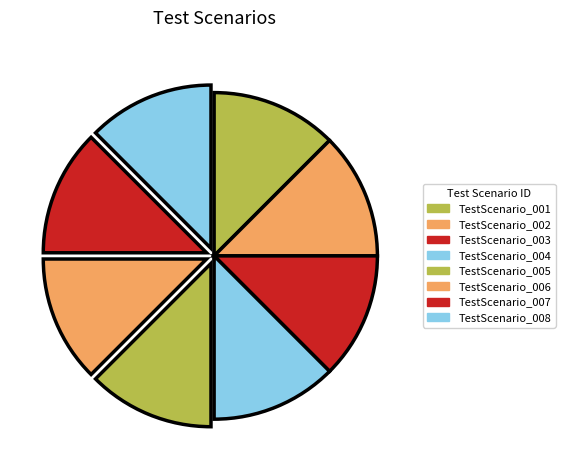

Count the number of slices in the pie.

8